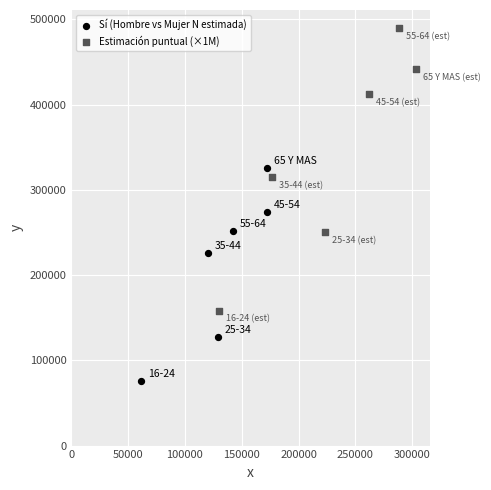

Which series reaches the maximum Y coordinate?

Estimación puntual (×1M)